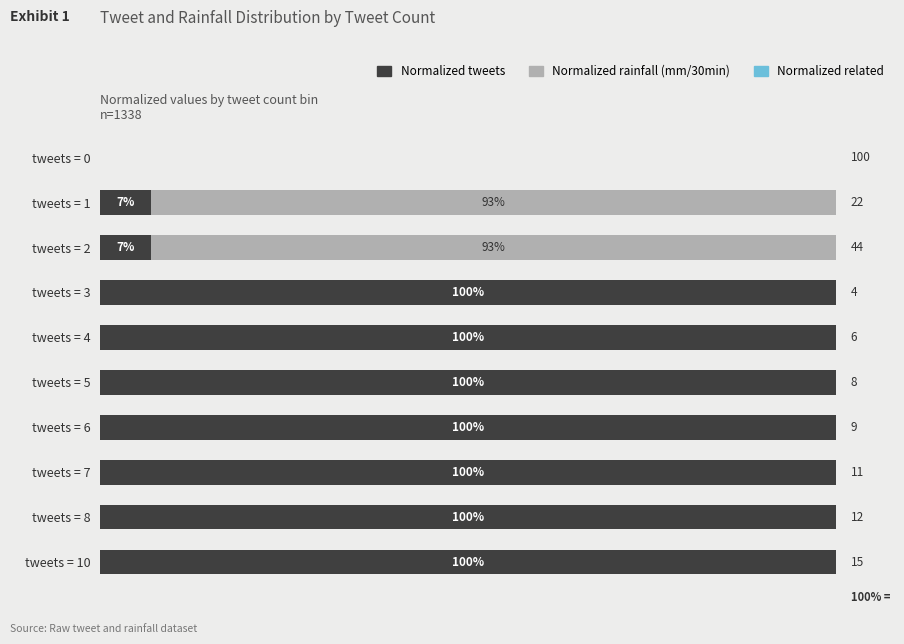

What is the average value of the Normalized tweets series?

71.4